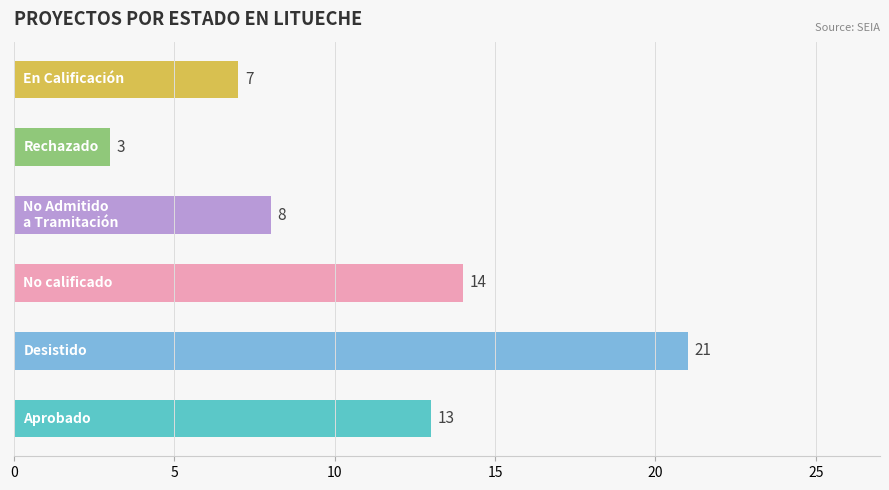

What is the average value?

11